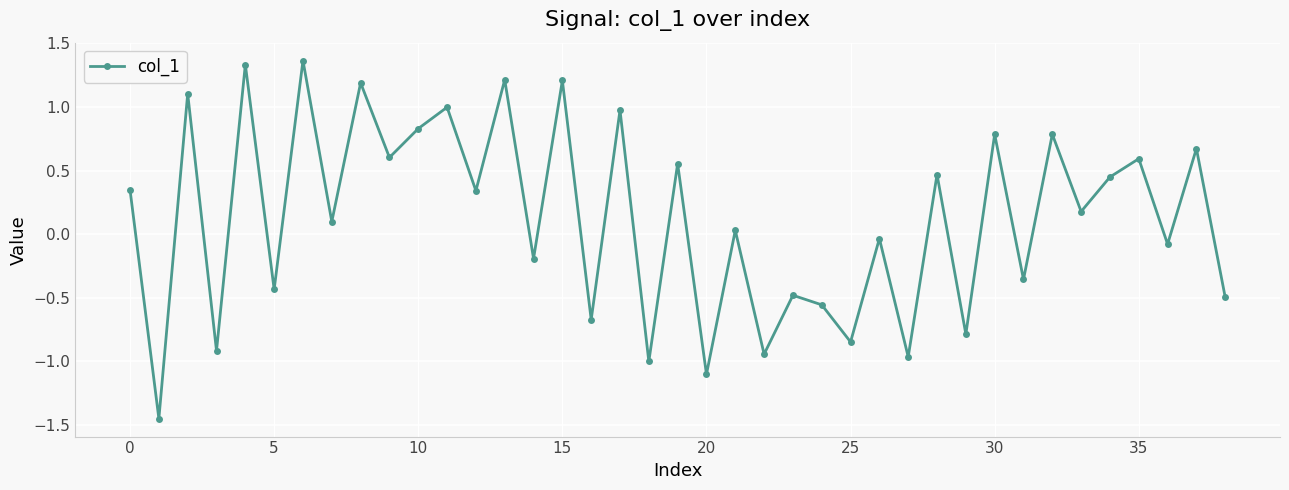

Count the number of data series in this chart.

1